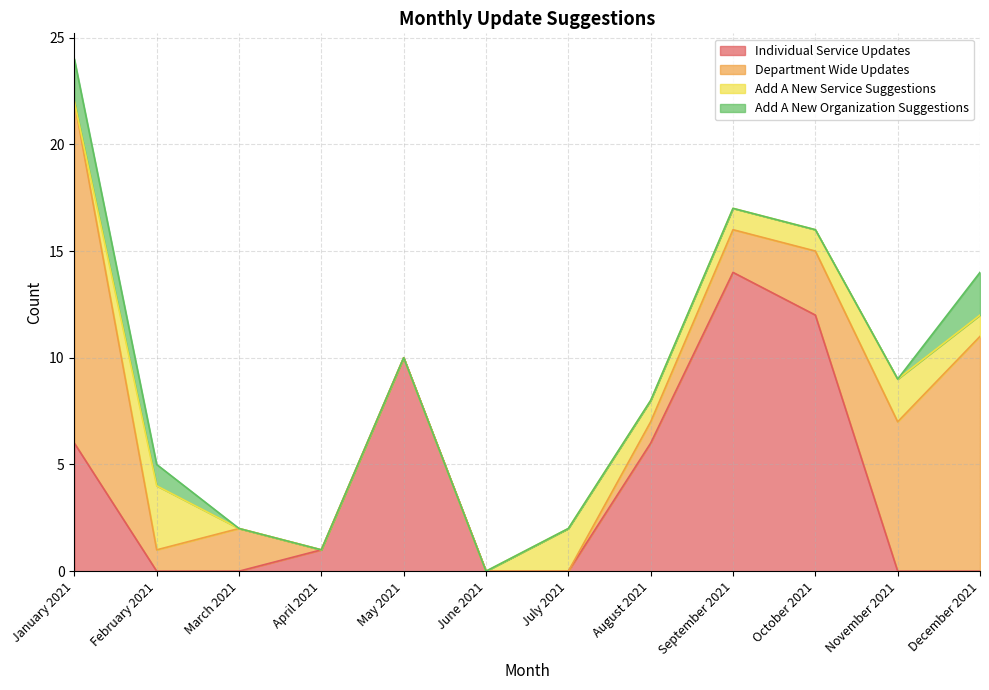

True or false: individual_service_updates and department_wide_updates cross at least once.

True